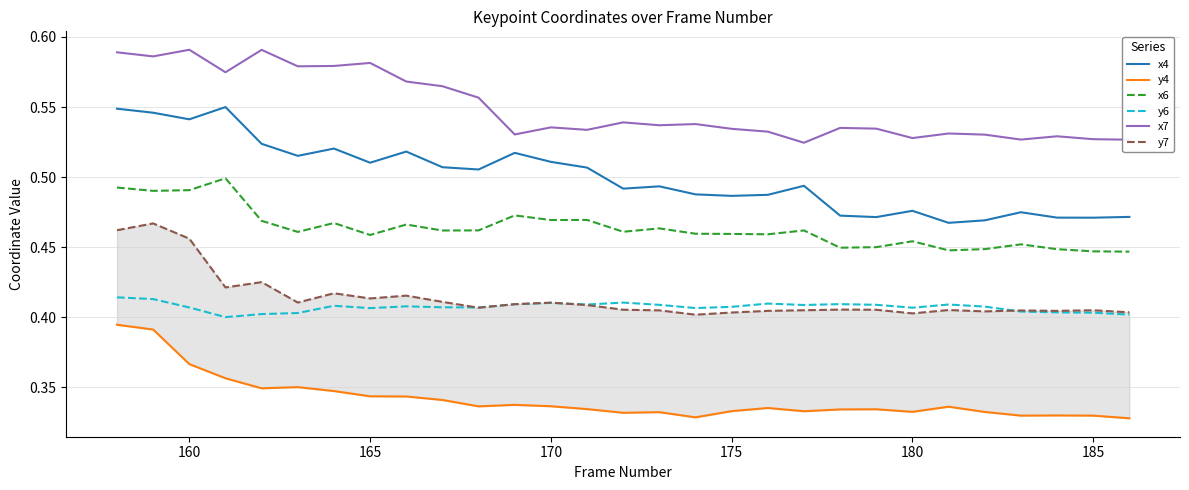

True or false: x4 and x7 cross at least once.

False